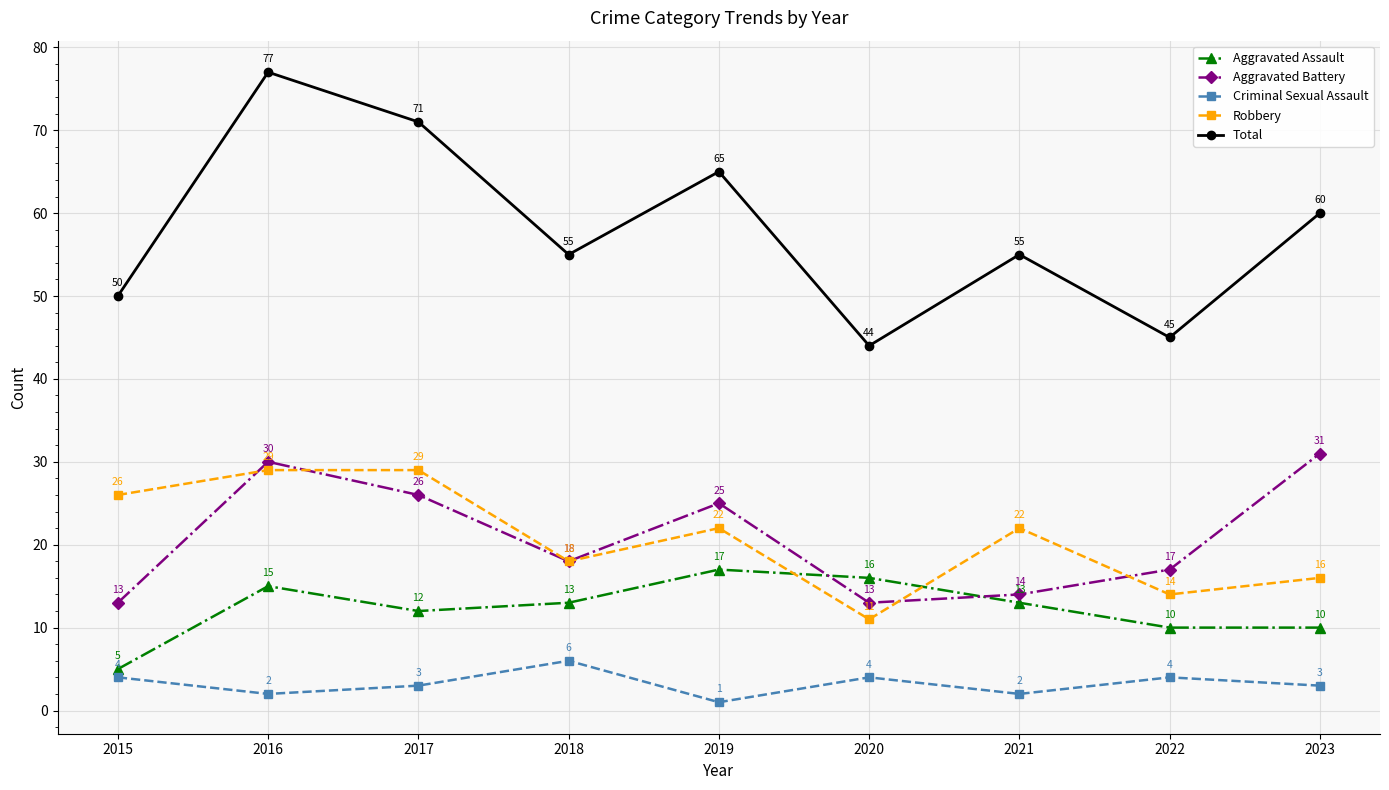

Which series has the largest total across all categories?

Total